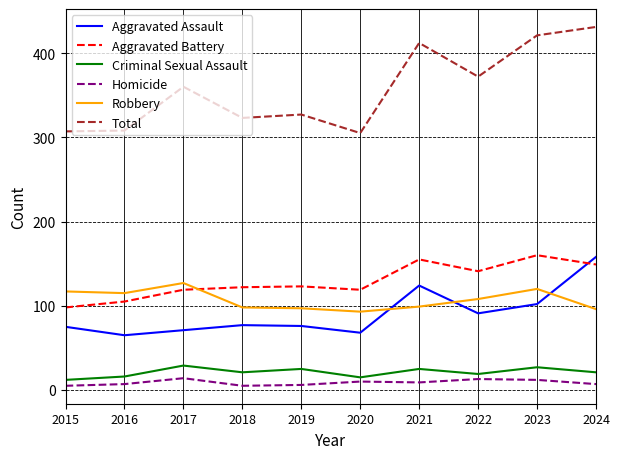

Which series has the largest range (max minus min)?

Total